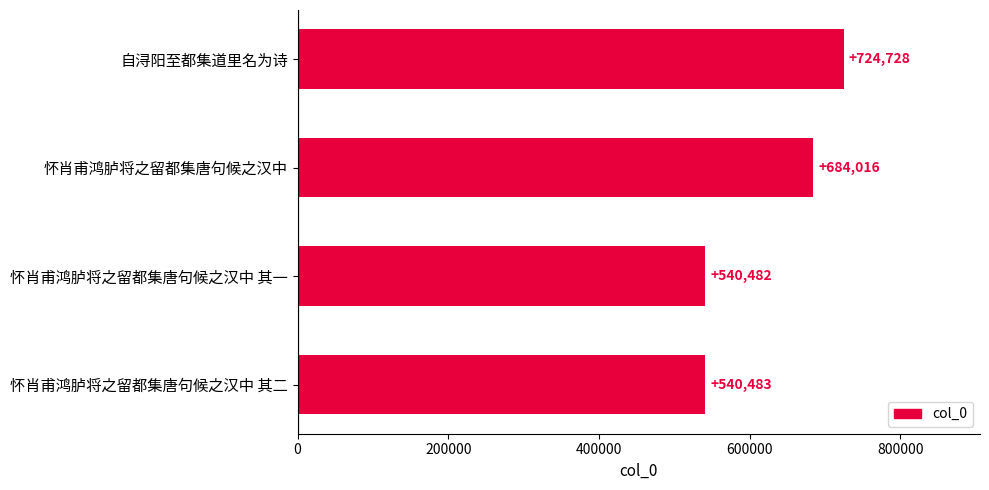

How many data points does each series have?

4